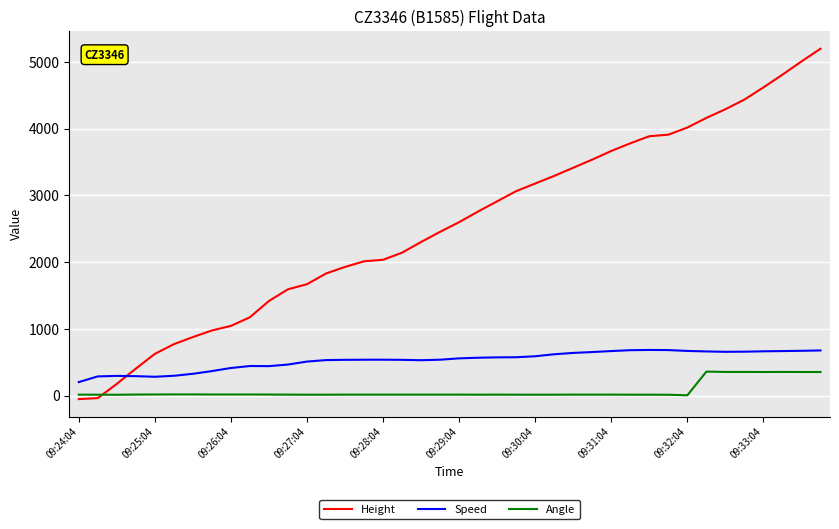

What is the minimum value shown in the chart?

-53.3